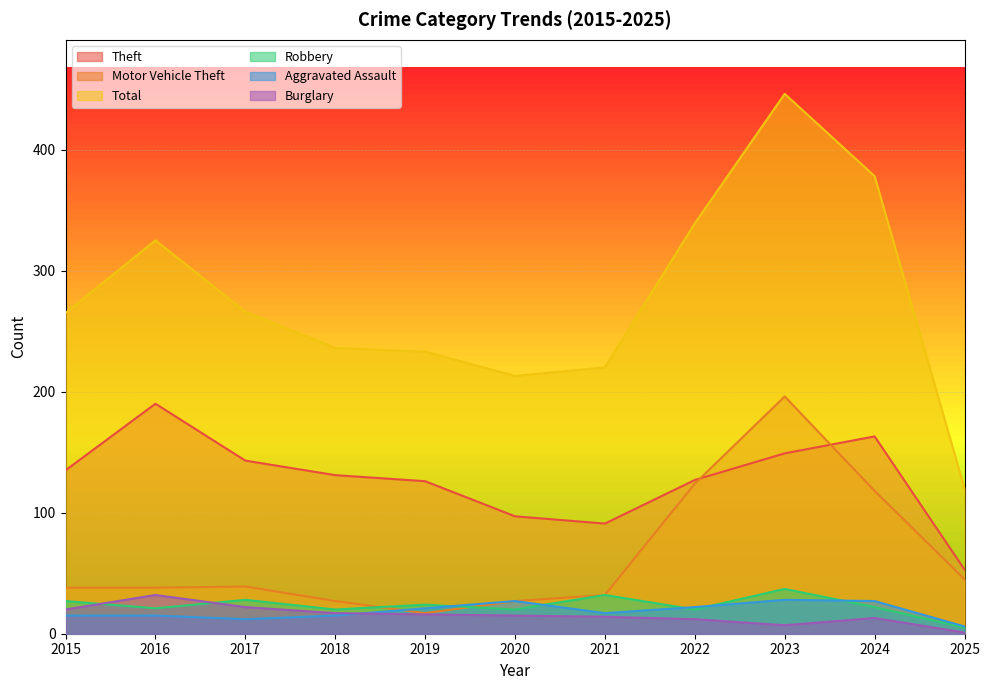

Is it true that Burglary equals 20 at 2015?

True